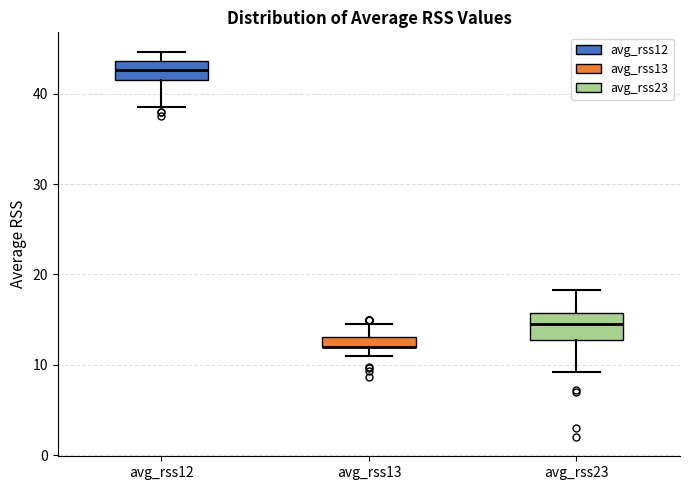

Where is the upper edge of the box for avg_rss13 on the y-axis? The values are not printed on the chart, so give them approximately, as read against the axis.

13